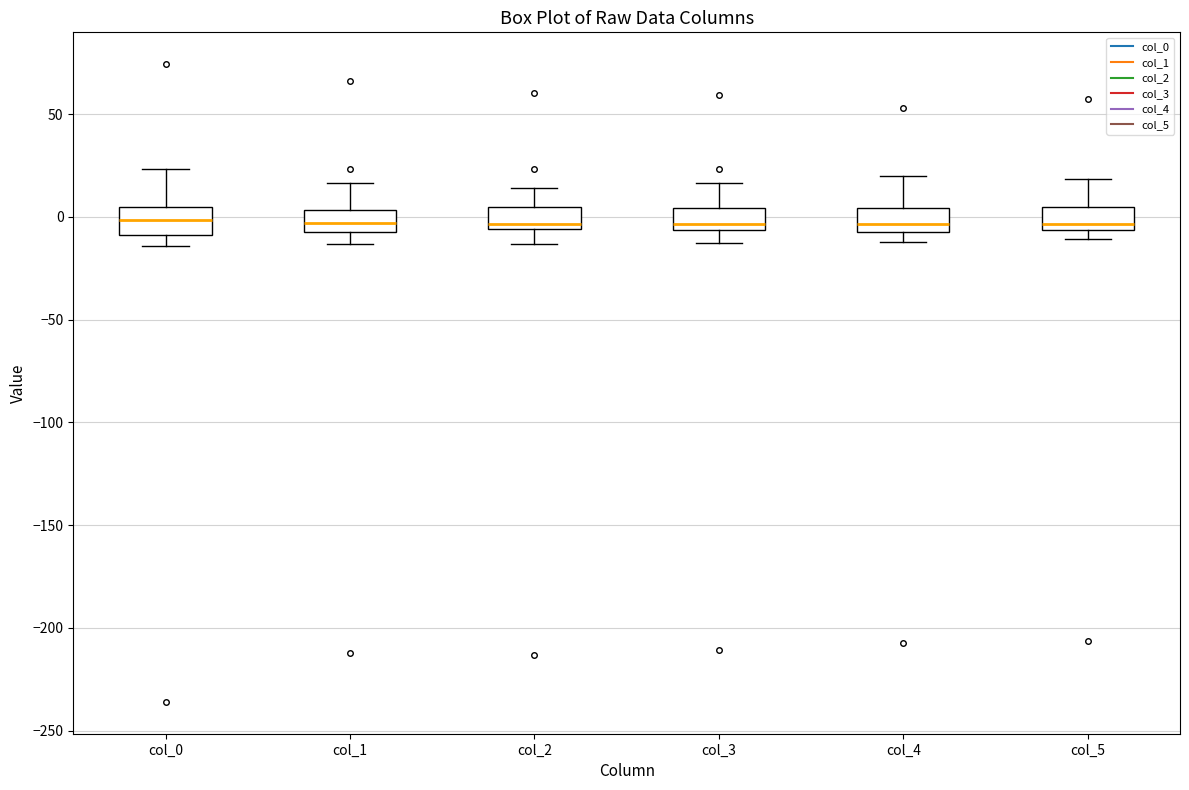

Reading left to right, read every box against the y-axis: the position of its median line, the range the box covers, and the ends of its whiskers. The values are not printed on the chart, so give them approximately, as read against the axis.

col_0: median 0, box -10 to 5, whiskers -15 to 25
col_1: median -5, box -10 to 5, whiskers -15 to 15
col_2: median -5 (just above the box's lower edge), box -5 to 5, whiskers -15 to 15
col_3: median -5 (just above the box's lower edge), box -5 to 5, whiskers -15 to 15
col_4: median -5 (just above the box's lower edge), box -5 to 5, whiskers -10 to 20
col_5: median -5 (just above the box's lower edge), box -5 to 5, whiskers -10 to 20